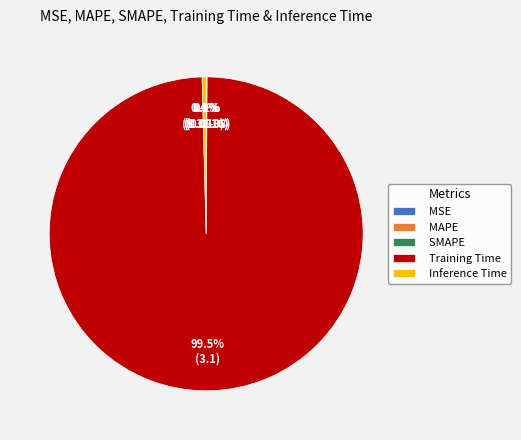

Does any single category account for the majority?

Yes